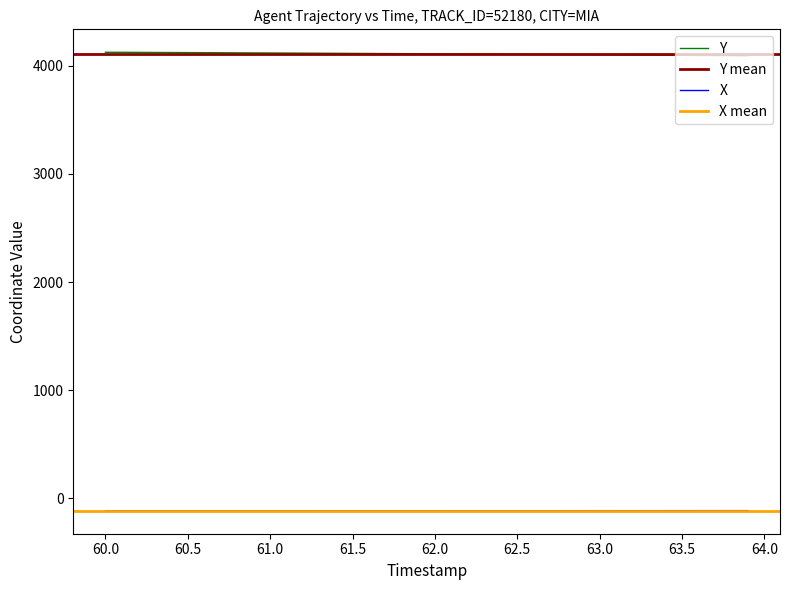

What is the highest value of the X series?

-114.4